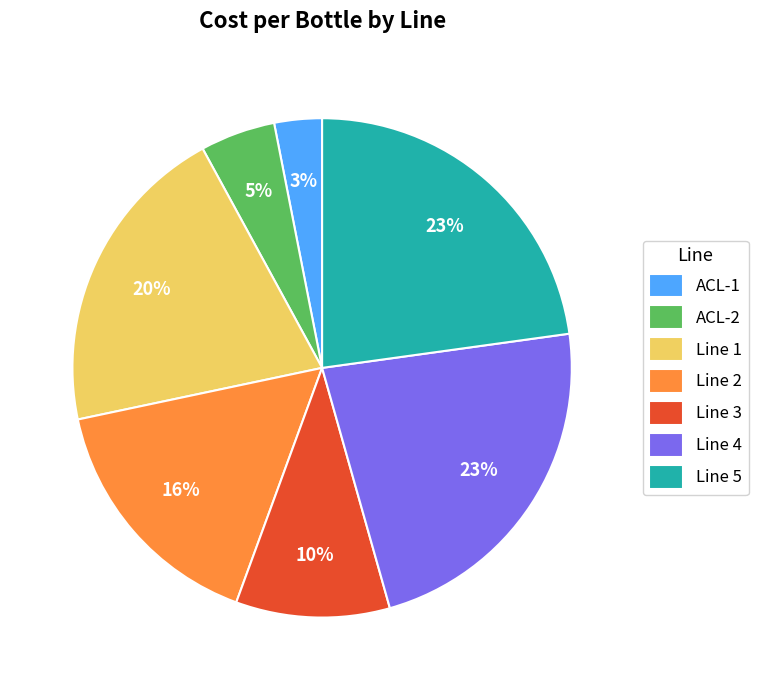

What is the smallest slice in the pie chart?

ACL-1